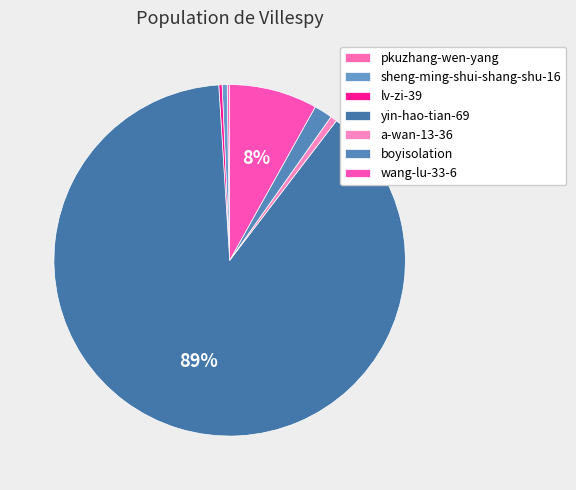

Which slice represents more than half of the pie?

yin-hao-tian-69